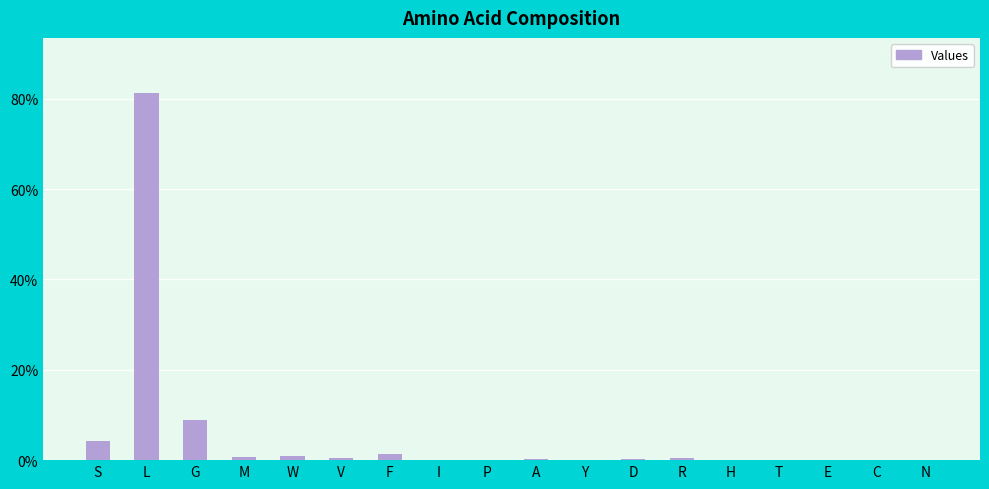

At which category does the chart reach its peak across all series?

L